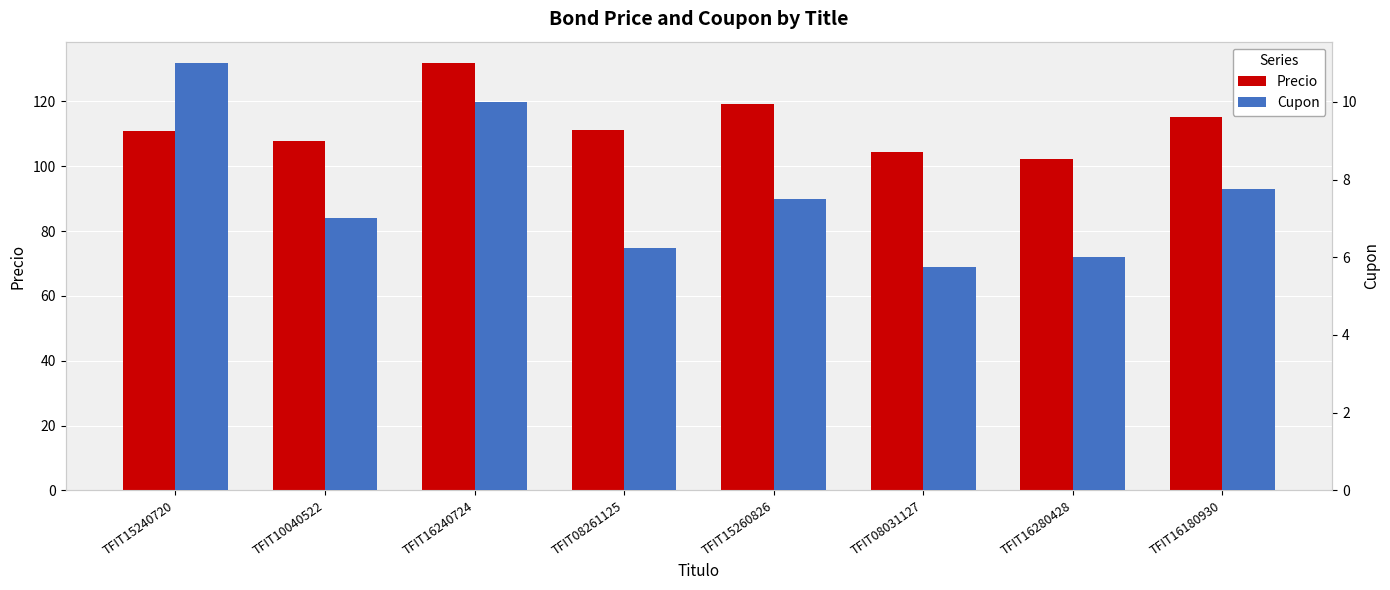

The Precio series shows 104.3 at TFIT08031127. True or false?

True